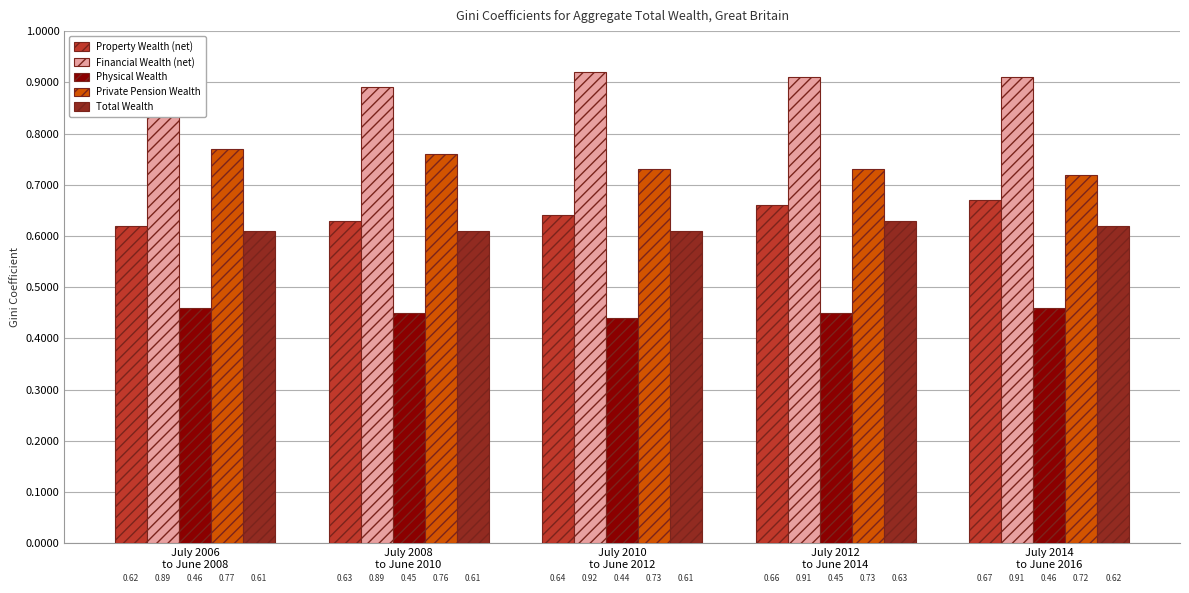

Rank the series by their maximum value, from lowest to highest.

Physical Wealth, Total Wealth, Property Wealth (net), Private Pension Wealth, Financial Wealth (net)